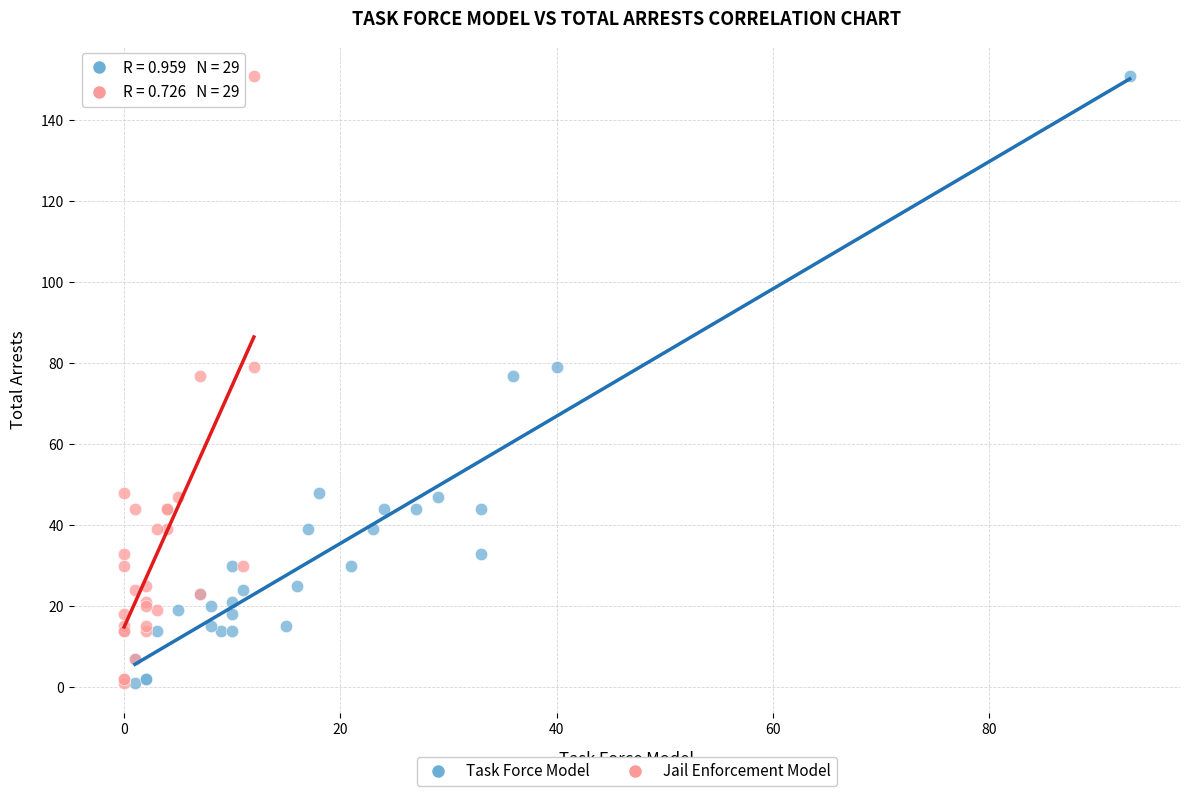

What are all the series names shown in the legend?

Task Force Model, Jail Enforcement Model